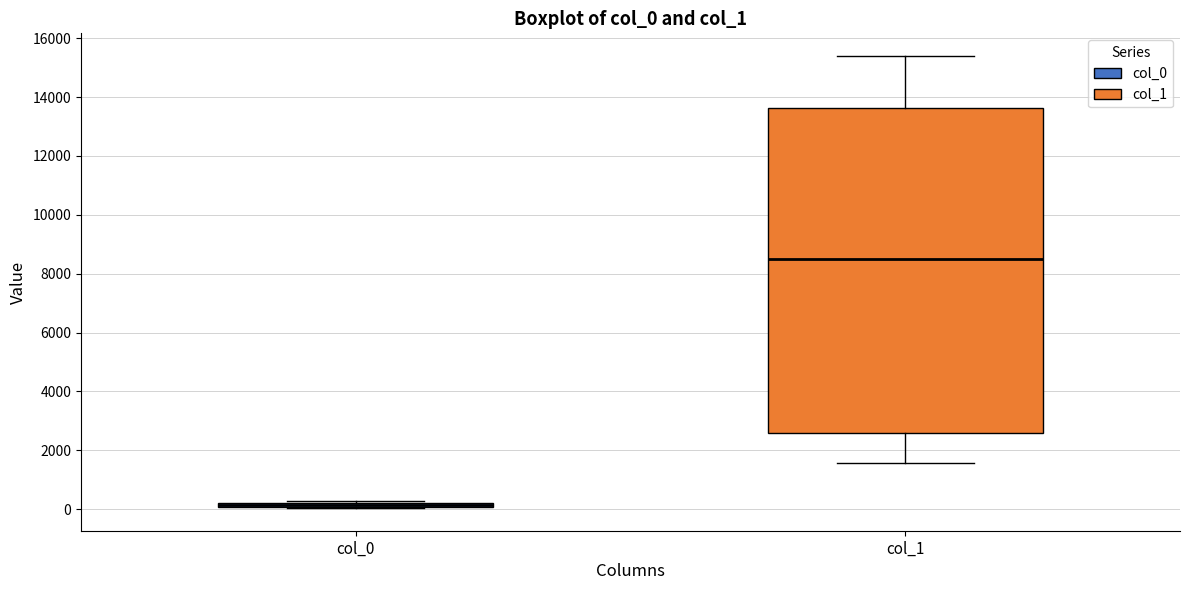

Where is the upper edge of the box for col_0 on the y-axis? The values are not printed on the chart, so give them approximately, as read against the axis.

200